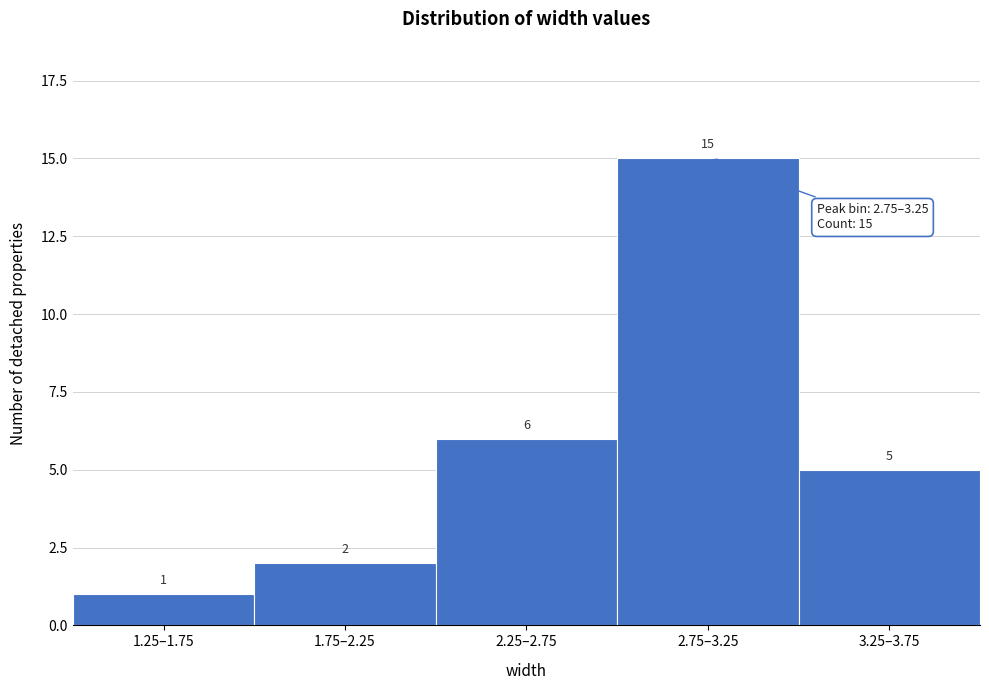

Reading left to right, transcribe all the data shown in this chart.

1.25–1.75=1	1.75–2.25=2	2.25–2.75=6	2.75–3.25=15	3.25–3.75=5